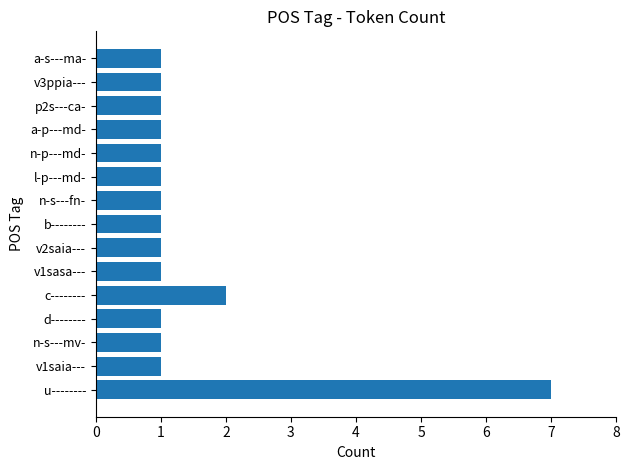

The value at n-p---md- is 1. True or false?

True